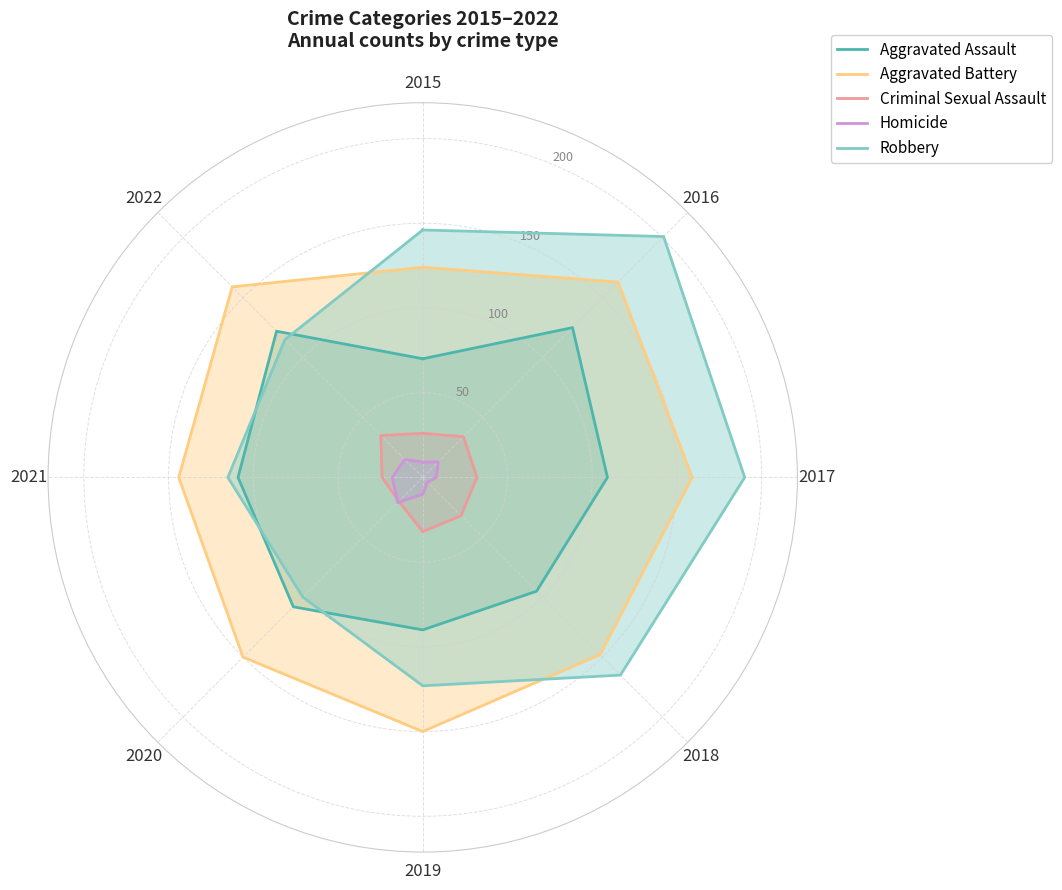

How many data points in Aggravated Battery are above 150?

3